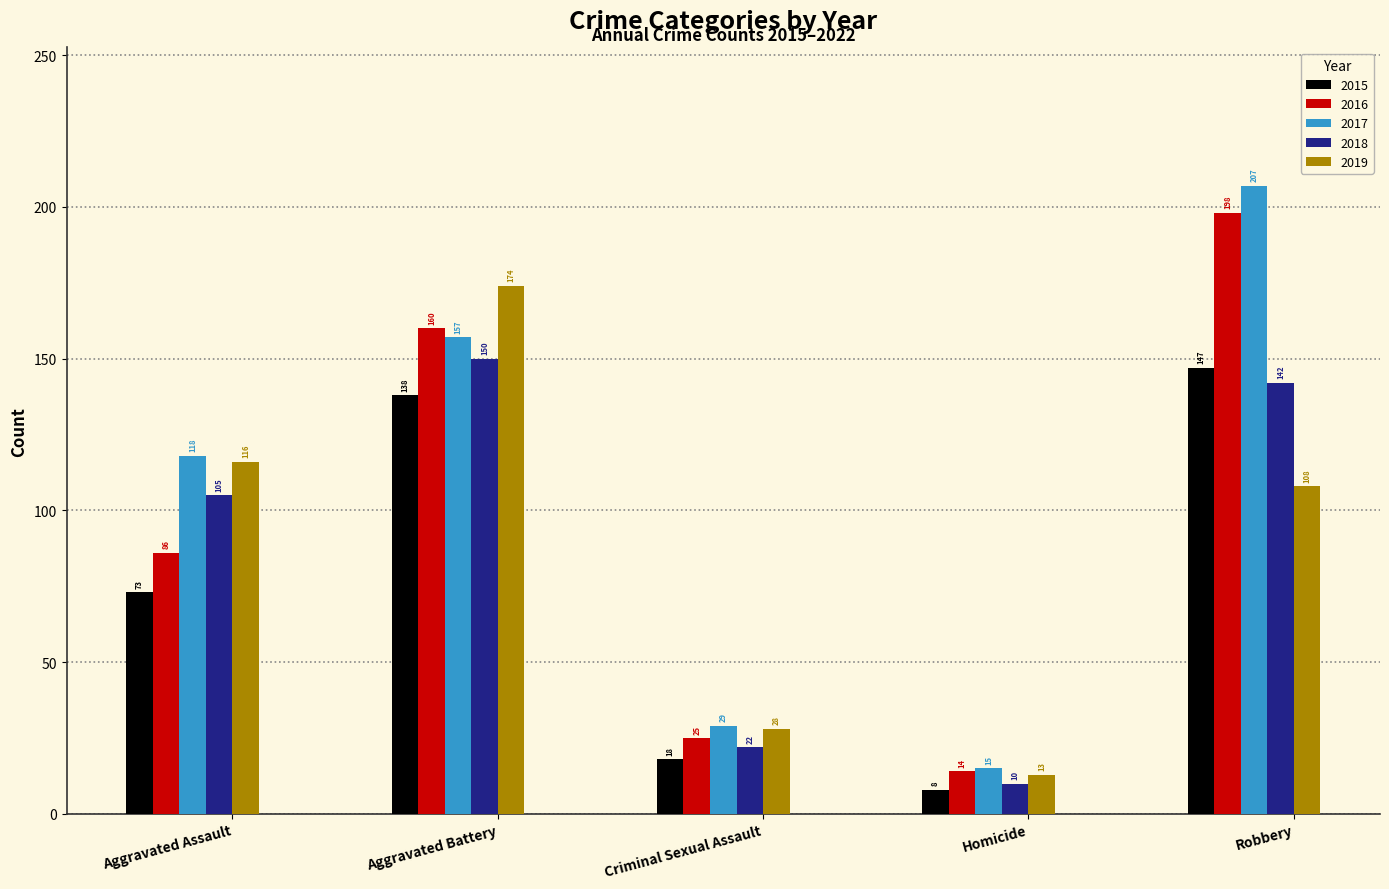

What is the approximate value of 2016 at Criminal Sexual Assault?

25